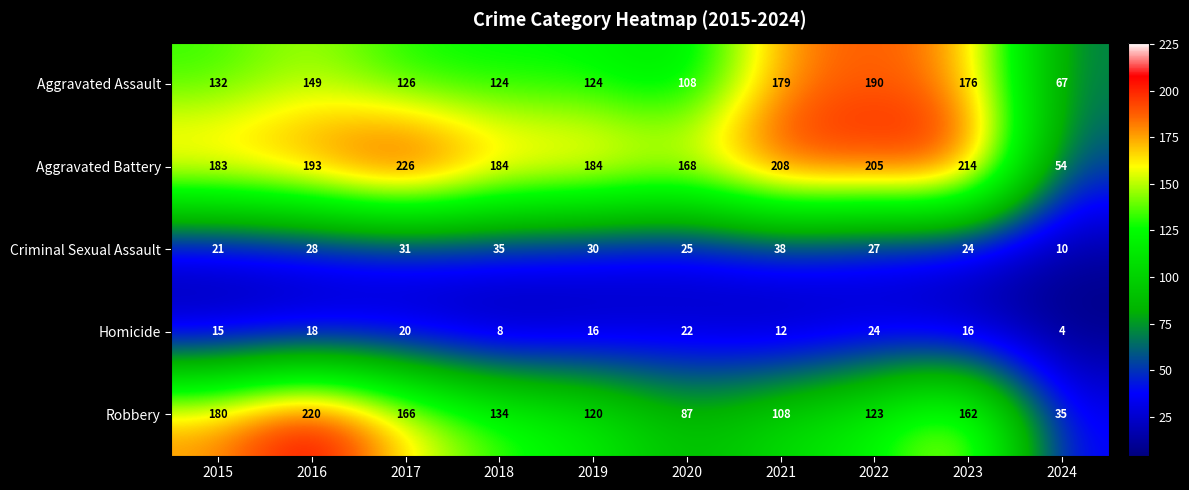

At 2023, list the series in order from smallest to largest.

Homicide, Criminal Sexual Assault, Robbery, Aggravated Assault, Aggravated Battery